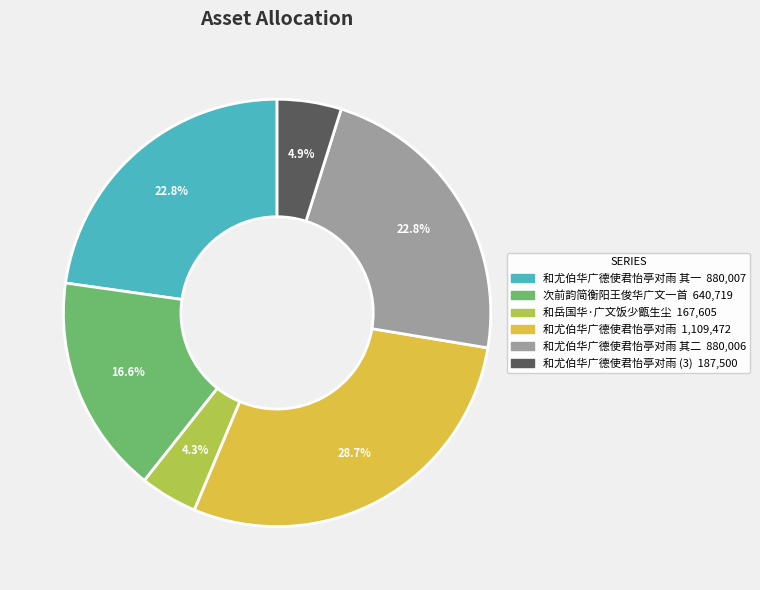

Is there any slice that represents more than half of the pie?

No